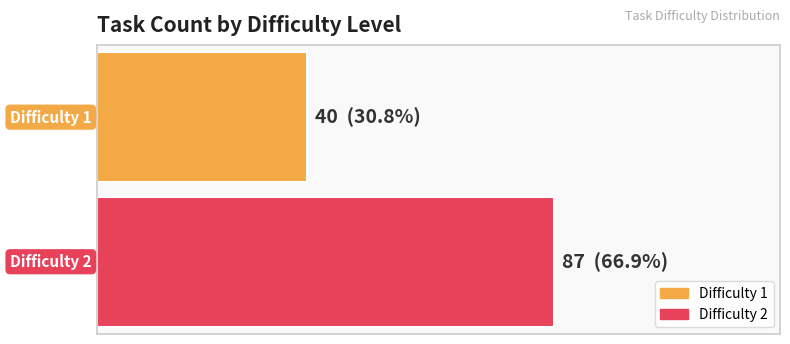

What are all the series names shown in the legend?

Difficulty 1, Difficulty 2